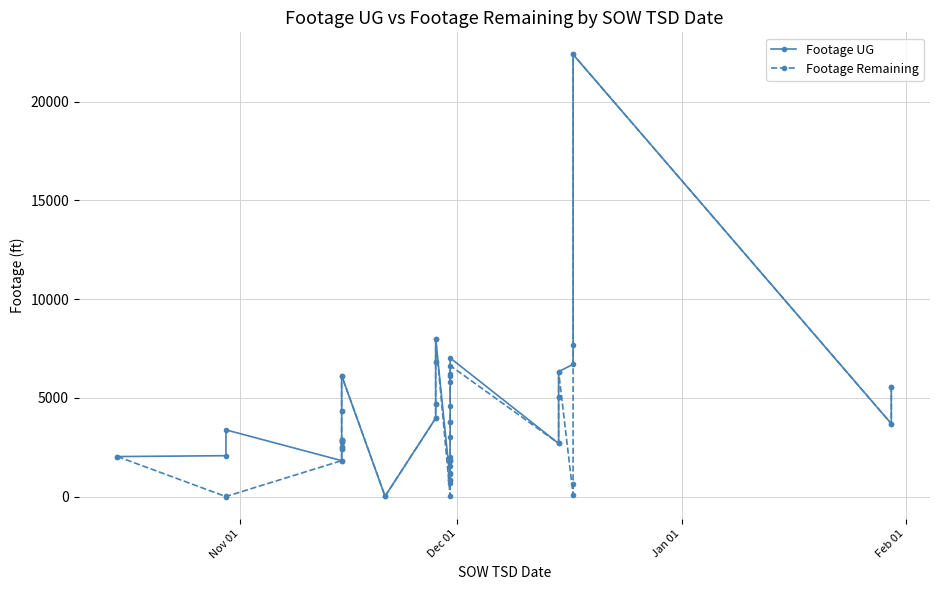

True or false: Footage Remaining and Footage UG intersect in this chart.

False